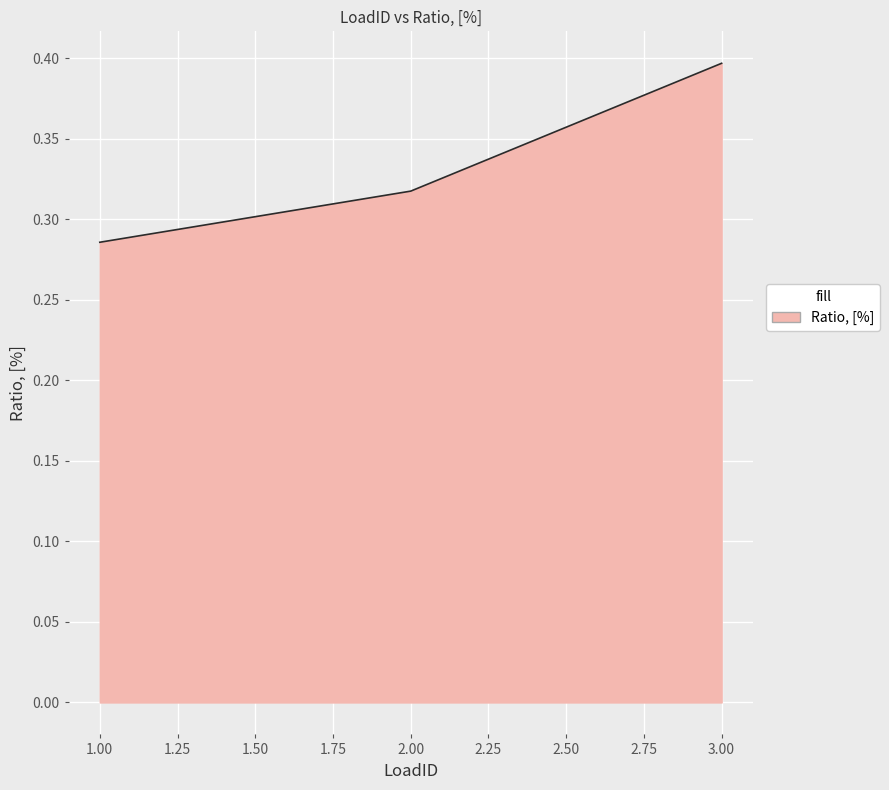

What is the difference between the maximum and minimum values?

0.1